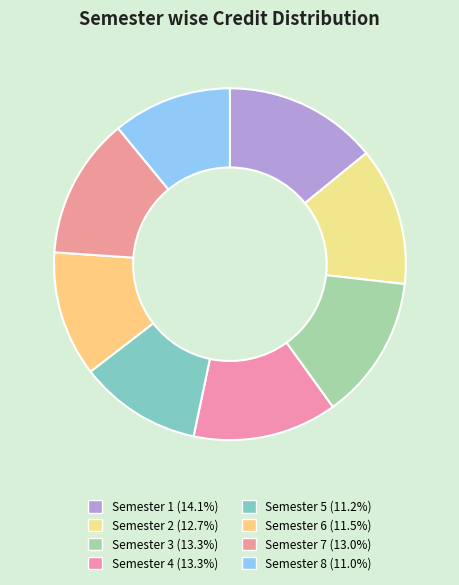

How many slices are in this pie chart?

8